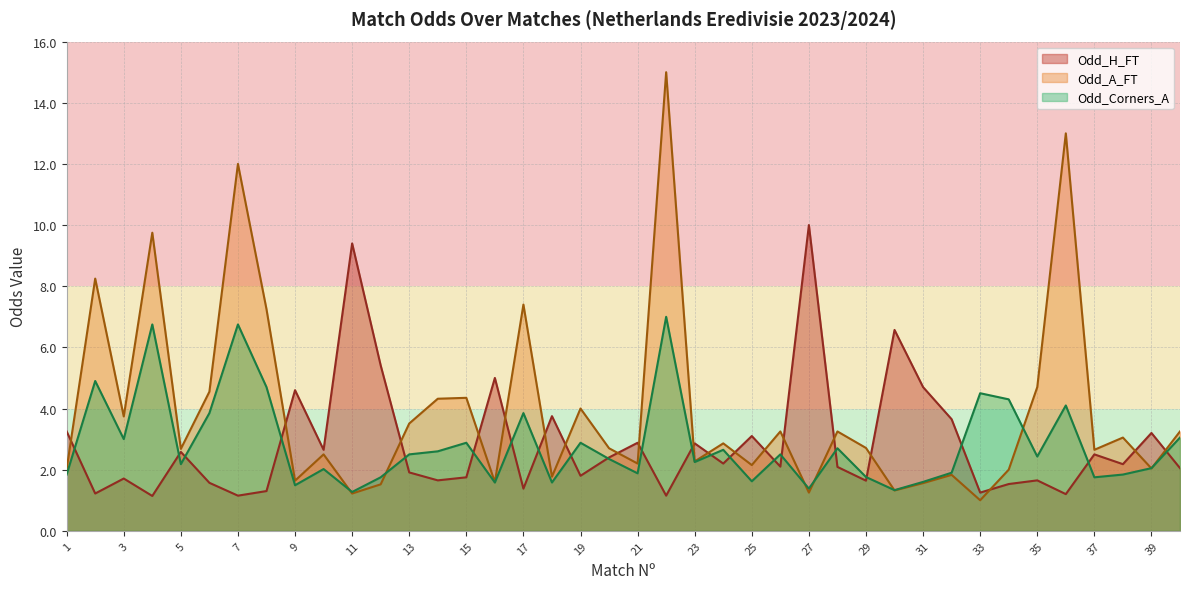

Which series has the largest range (max minus min)?

Odd_A_FT